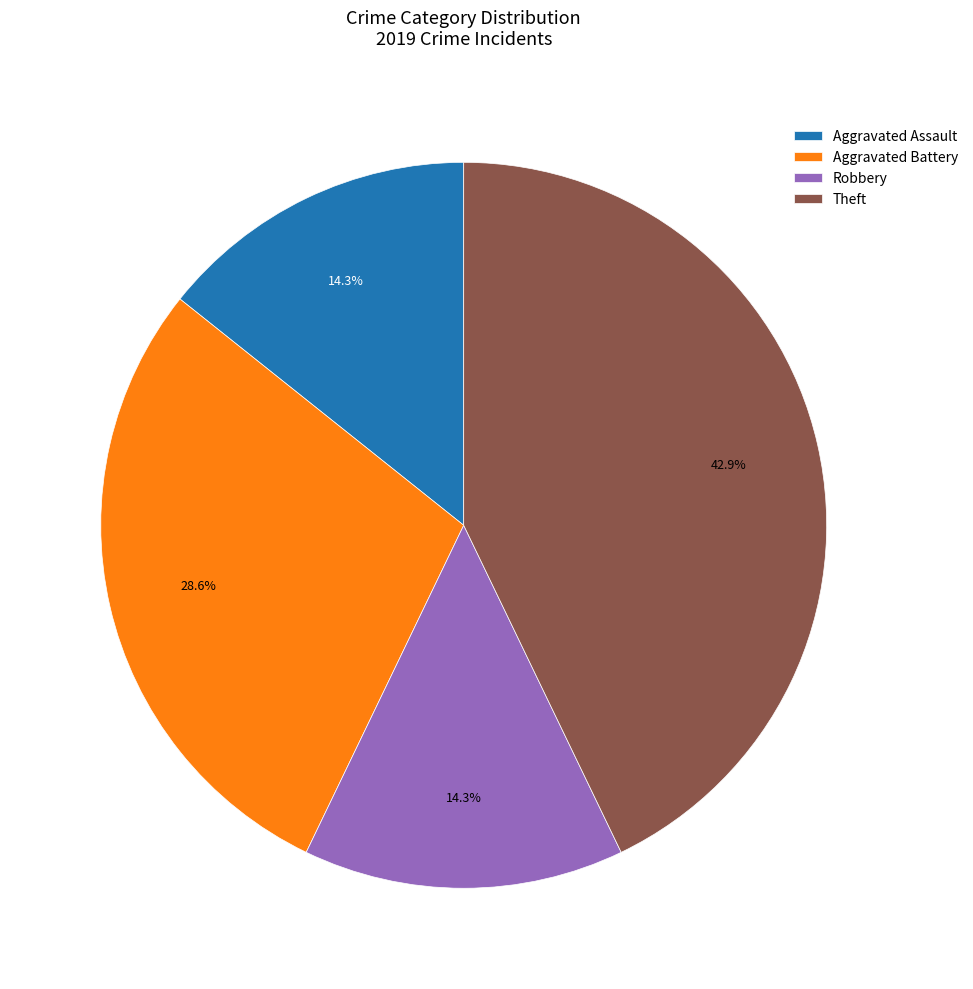

How many segments does this pie chart have?

4